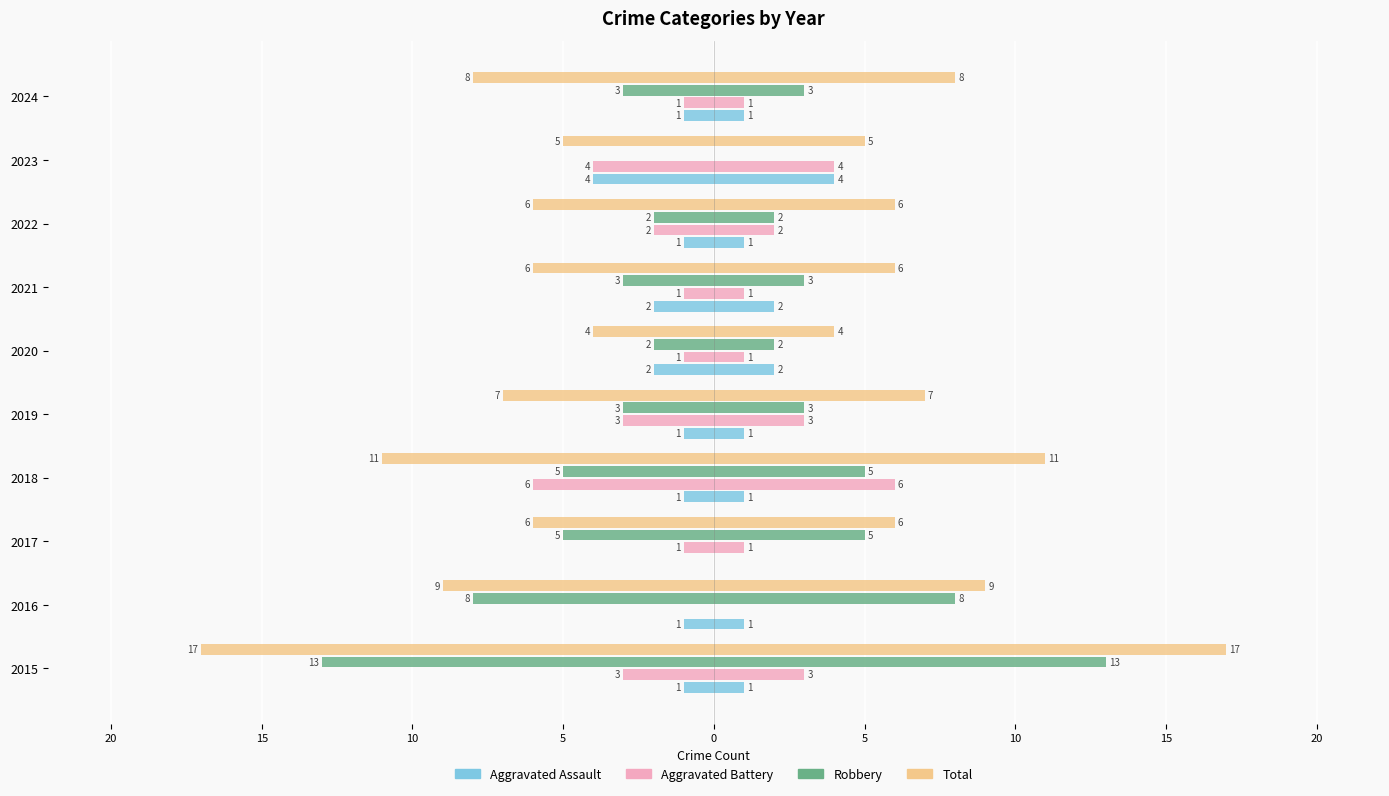

Read the Aggravated Assault value at 2019.

1